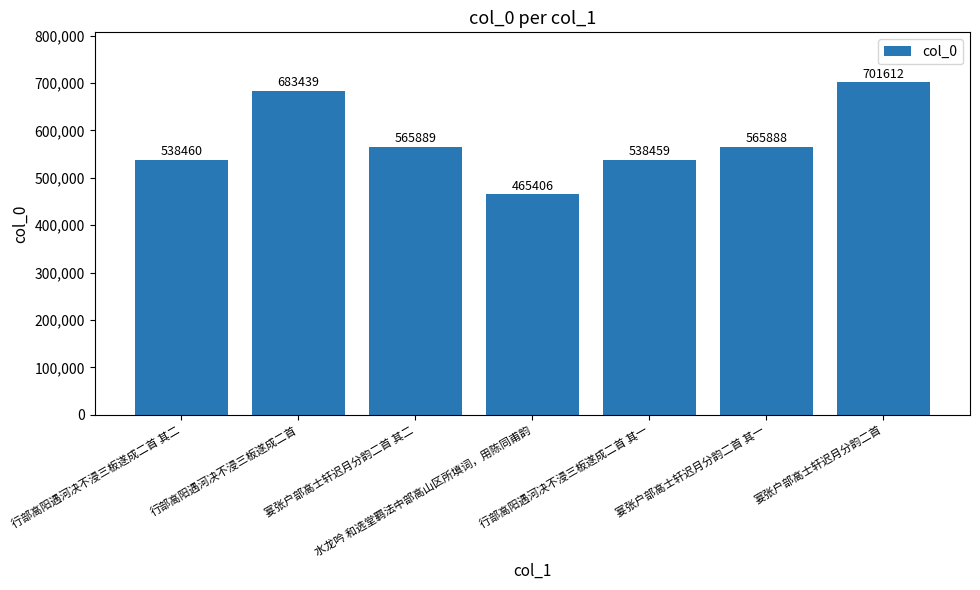

What is the label of the 7th bar from the left?

宴张户部高士轩迟月分韵二首